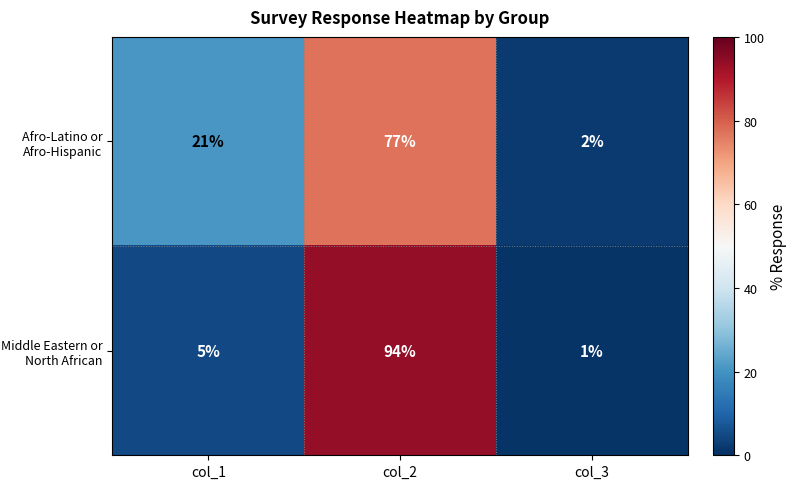

Count the Afro-Latino or Afro-Hispanic values in the range 2 to 77.

3